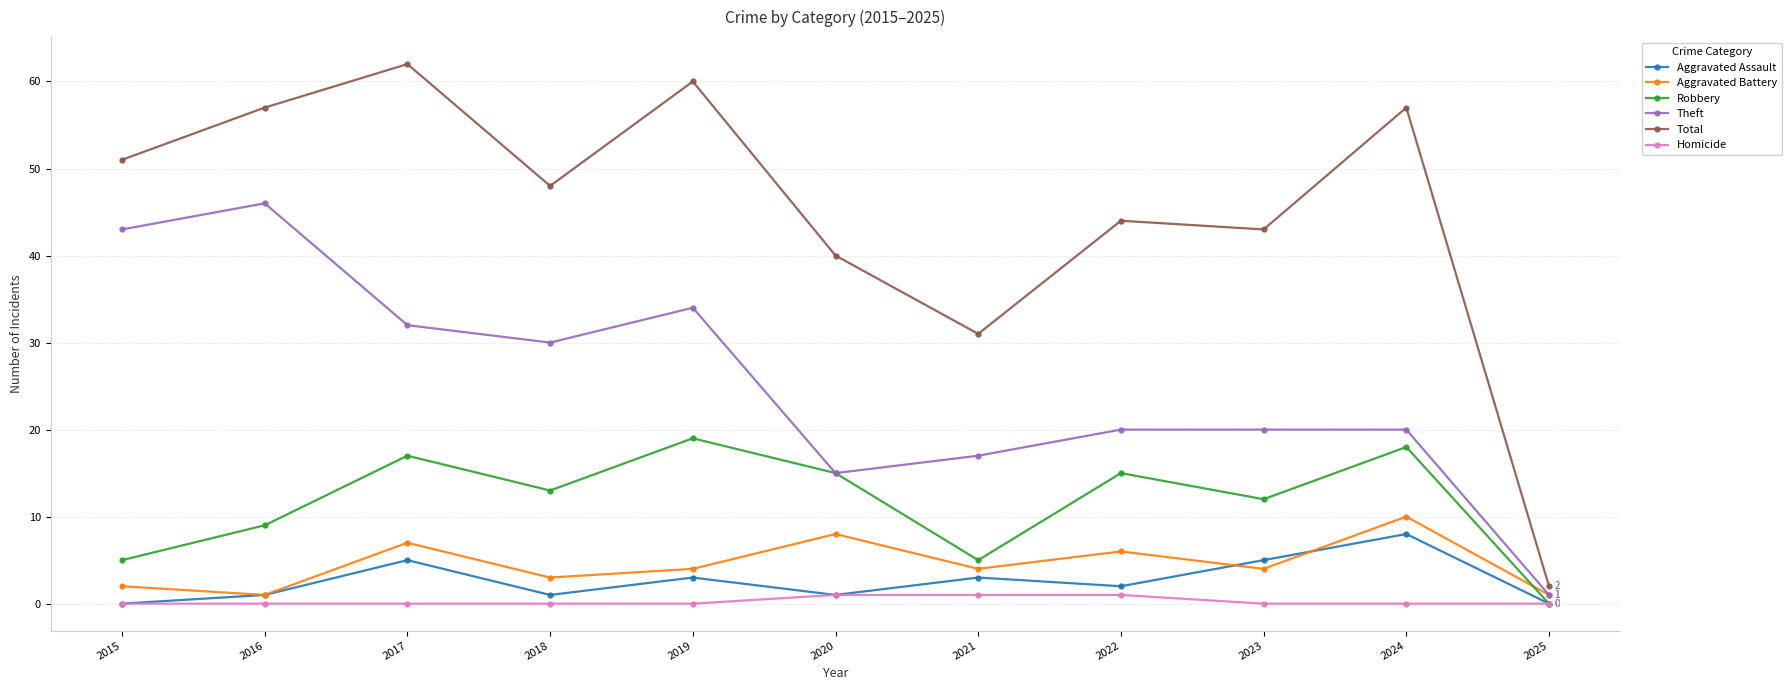

True or false: Total and Robbery cross at least once.

False